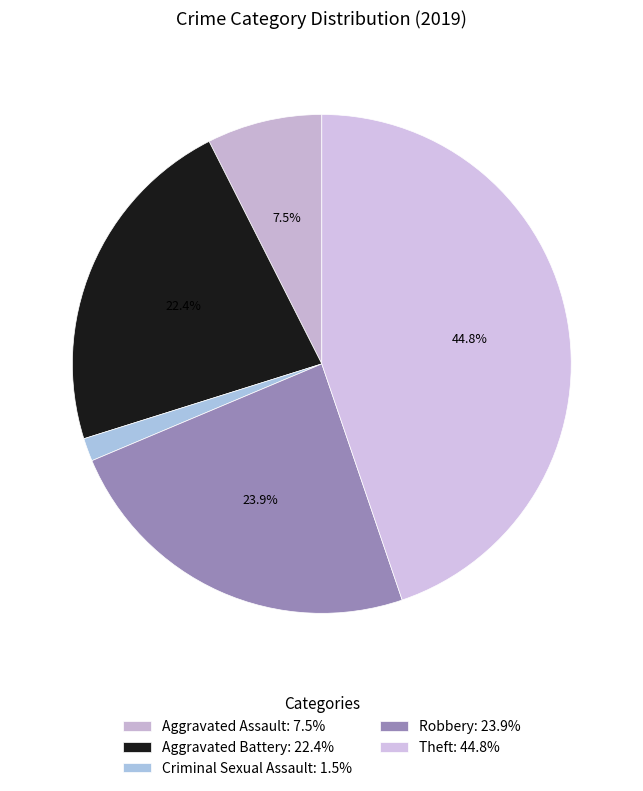

Count the number of slices in the pie.

5